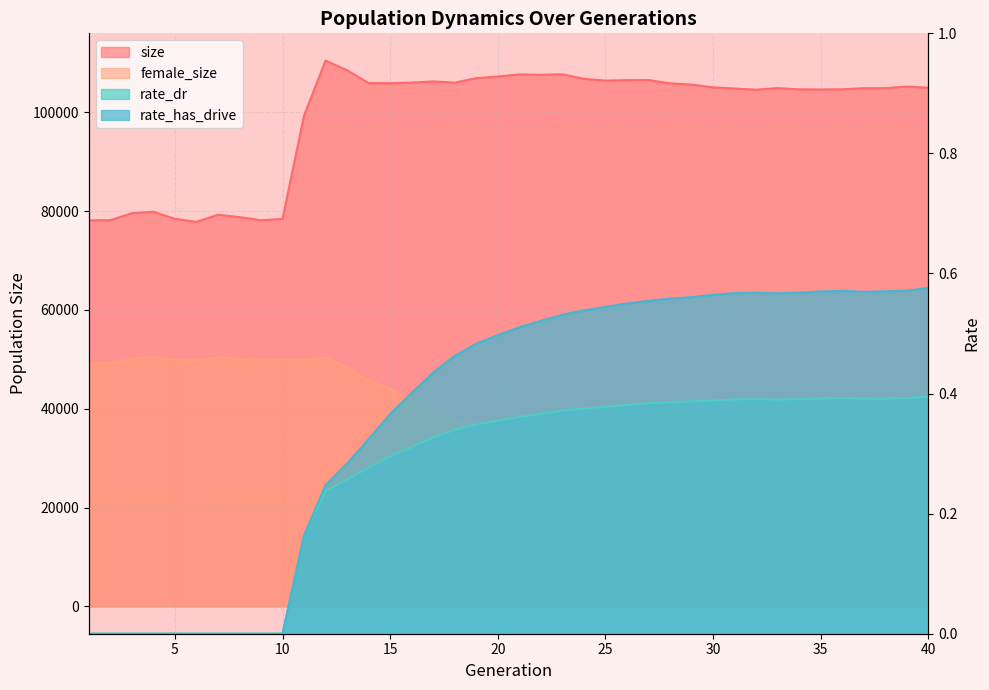

How many categories are shown in the chart?

40